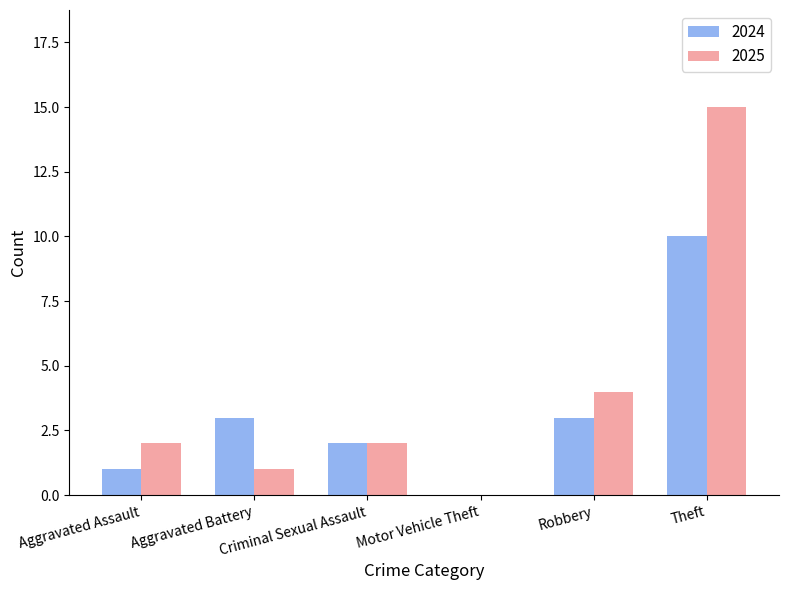

Is the value of 2025 at Aggravated Battery greater than the value of 2024 at Robbery?

No